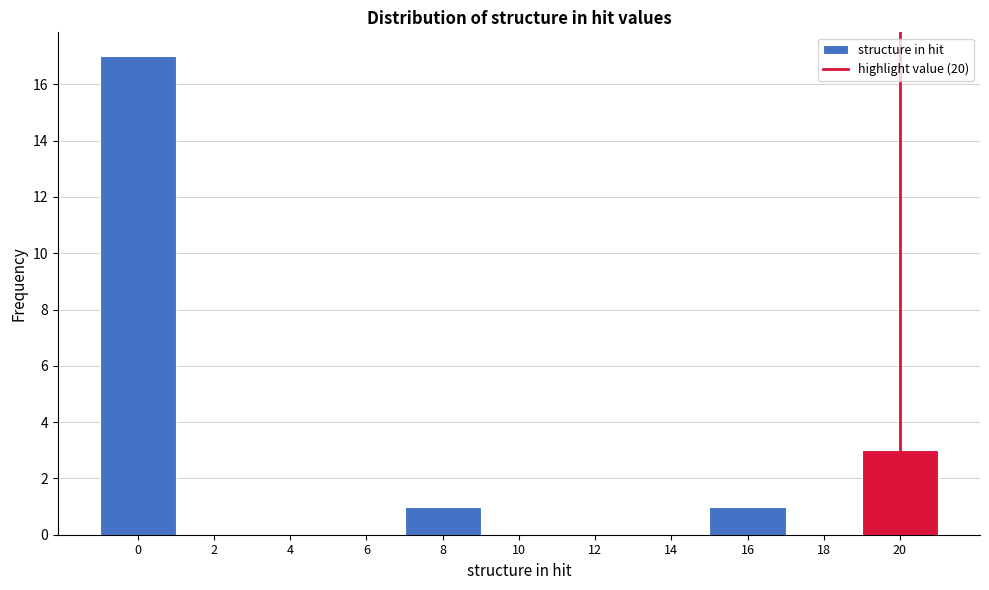

Reading left to right, transcribe all the data shown in this chart.

0=17	2=0	4=0	6=0	8=1	10=0	12=0	14=0	16=1	18=0	20=3